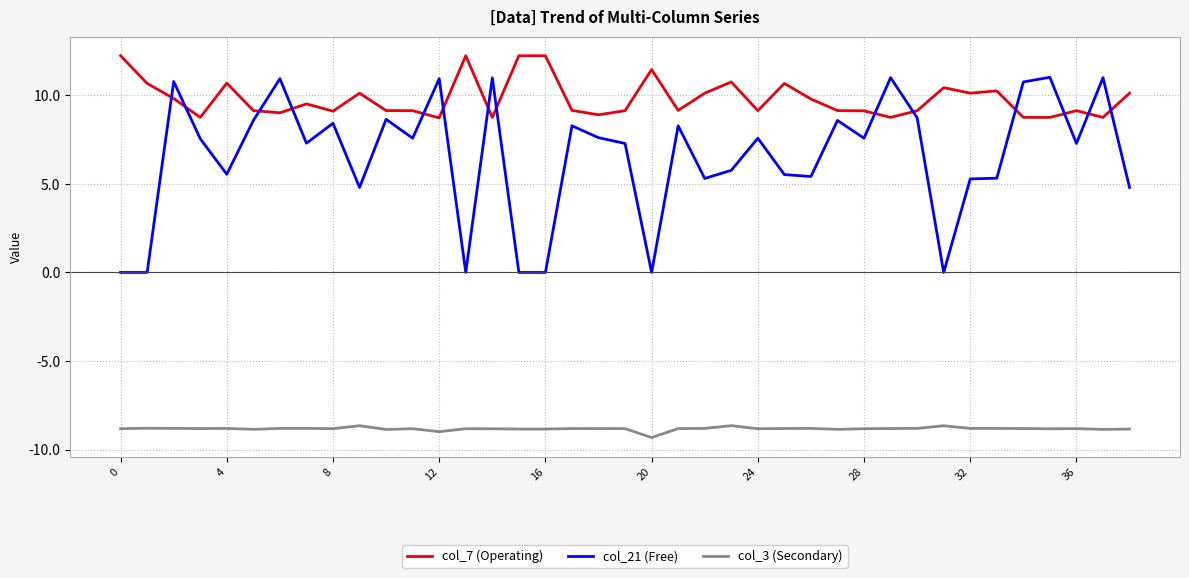

Does the chart display data point markers on the line(s)?

No